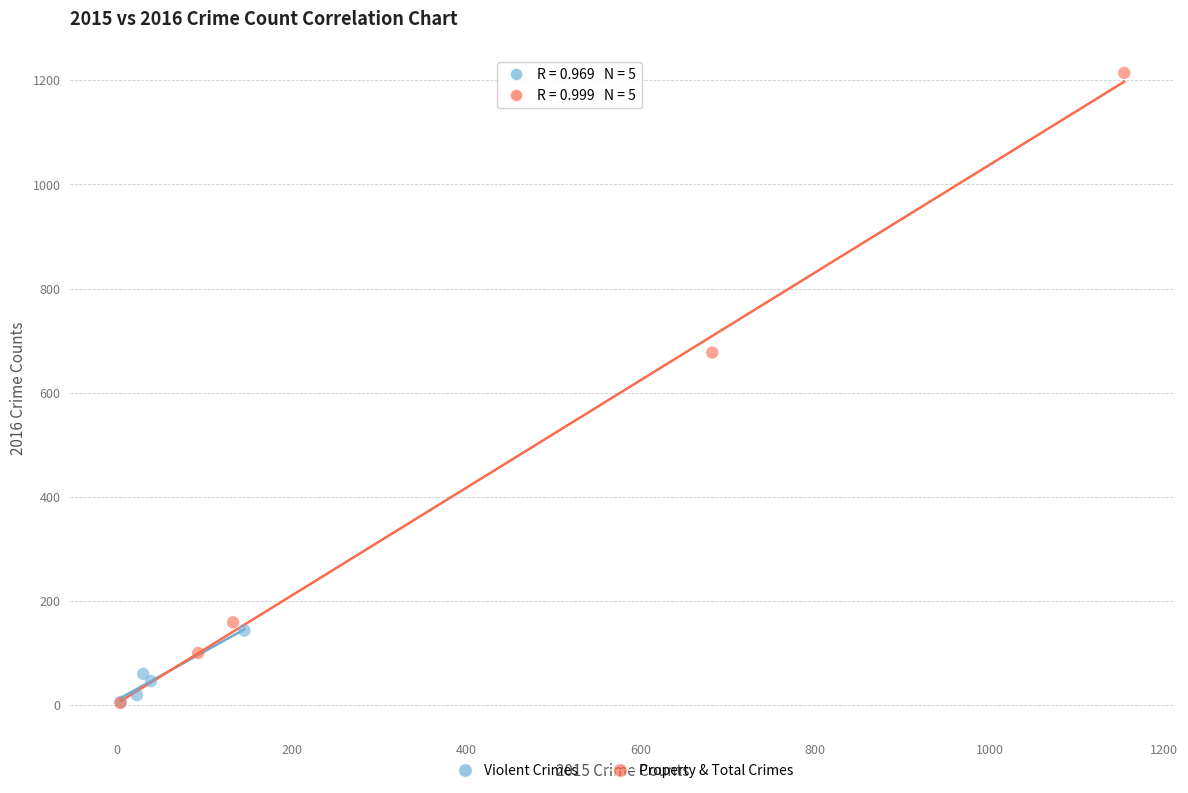

Which series has the widest spread of Y values?

Property & Total Crimes